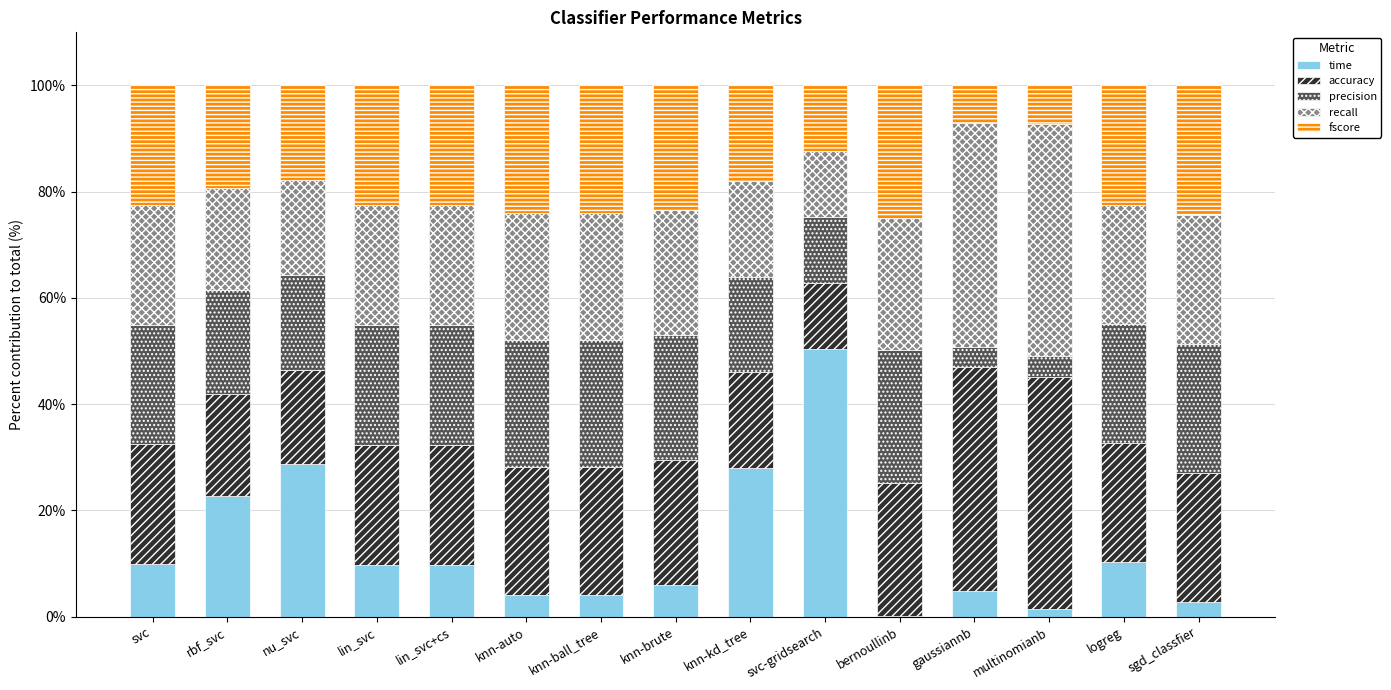

What is the total value across all series at lin_svc?

100.0